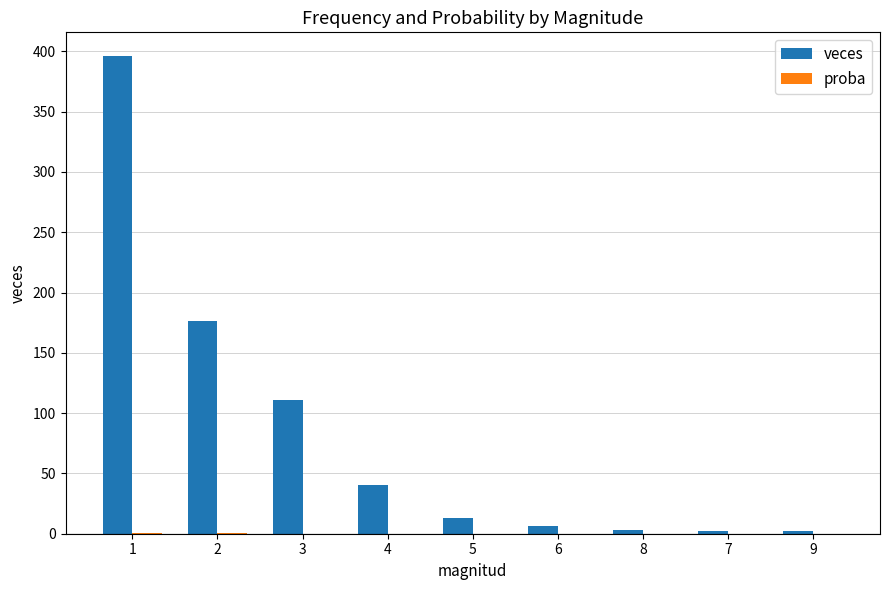

Are the bars horizontal?

No